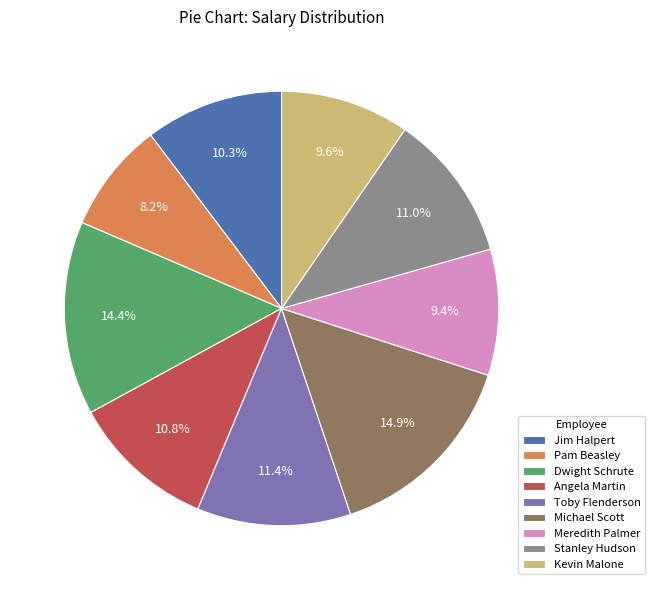

Which has a higher value, Stanley Hudson or Pam Beasley?

Stanley Hudson